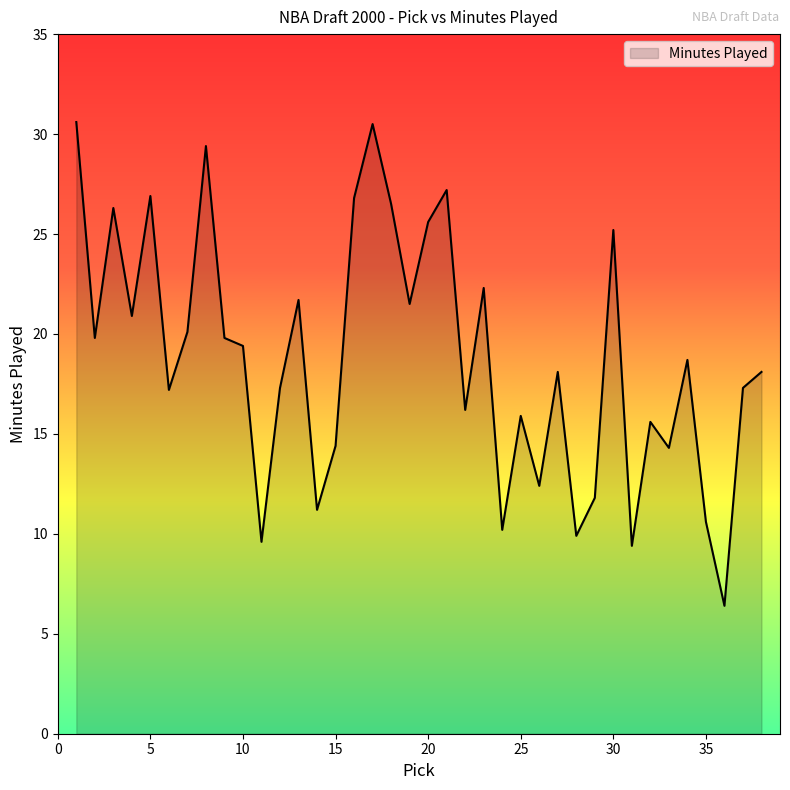

What is the smallest value displayed?

6.4